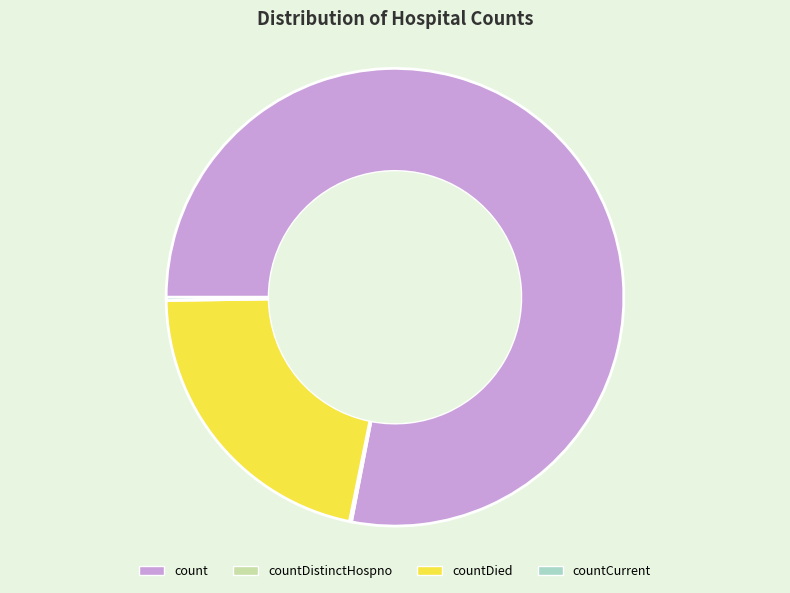

Which category accounts for the majority?

count